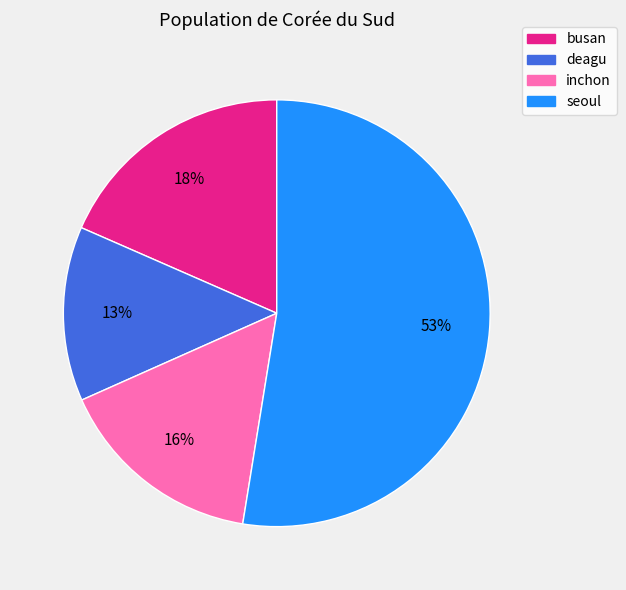

Does inchon account for over 50% of the chart?

No